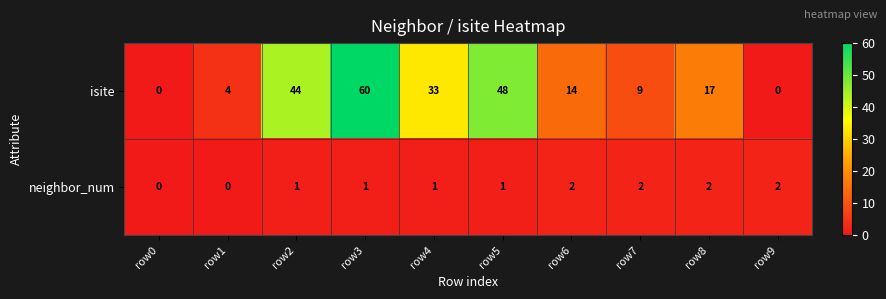

Count the number of data series in this chart.

2